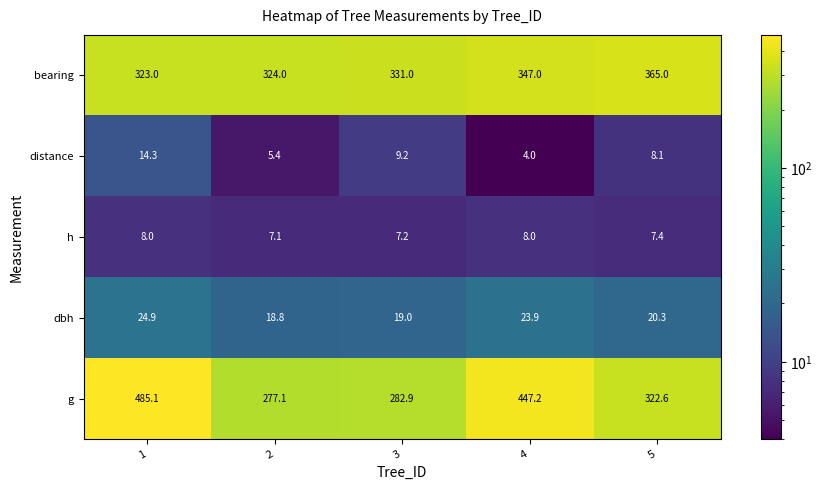

What is the maximum value for h?

8.0